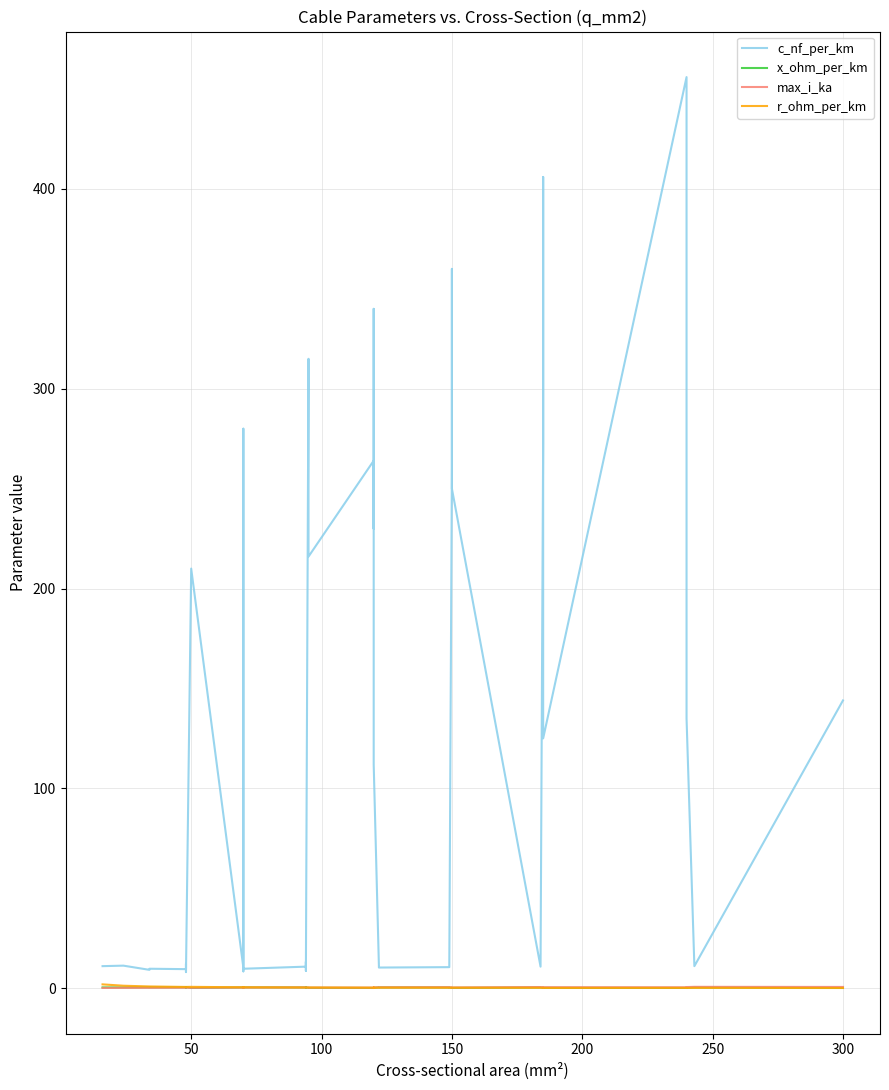

Does the chart display data point markers on the line(s)?

No